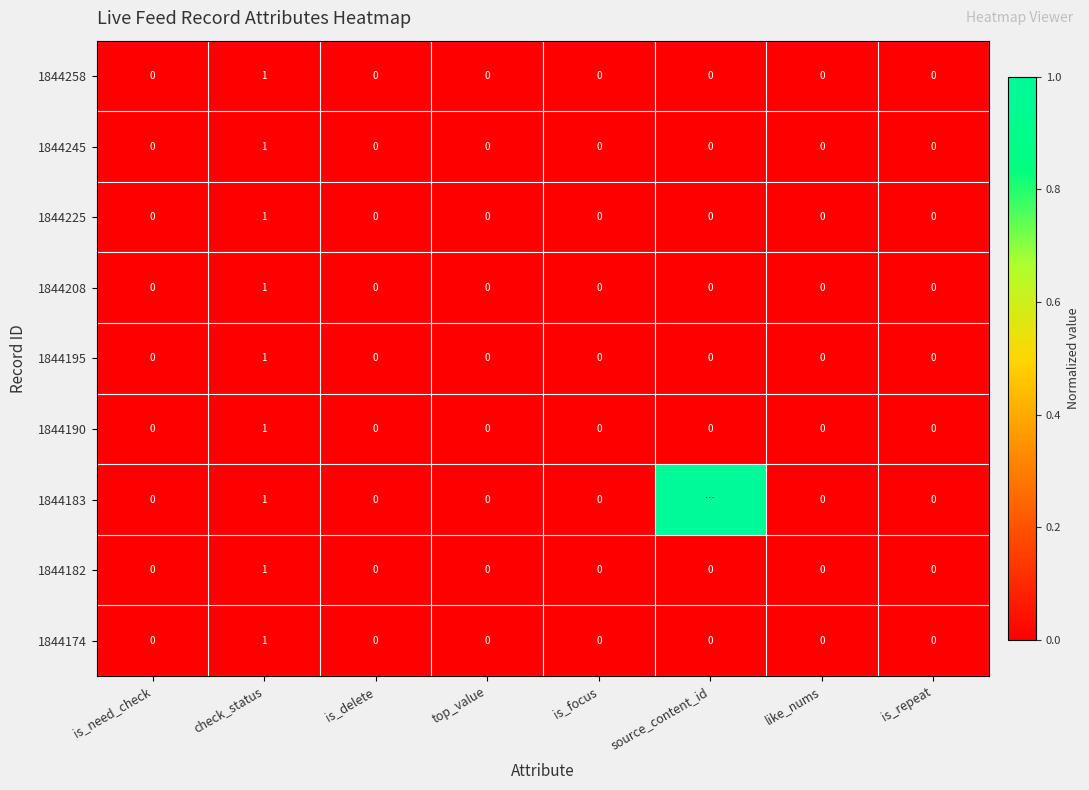

Which has a higher value, source_content_id or check_status?

source_content_id